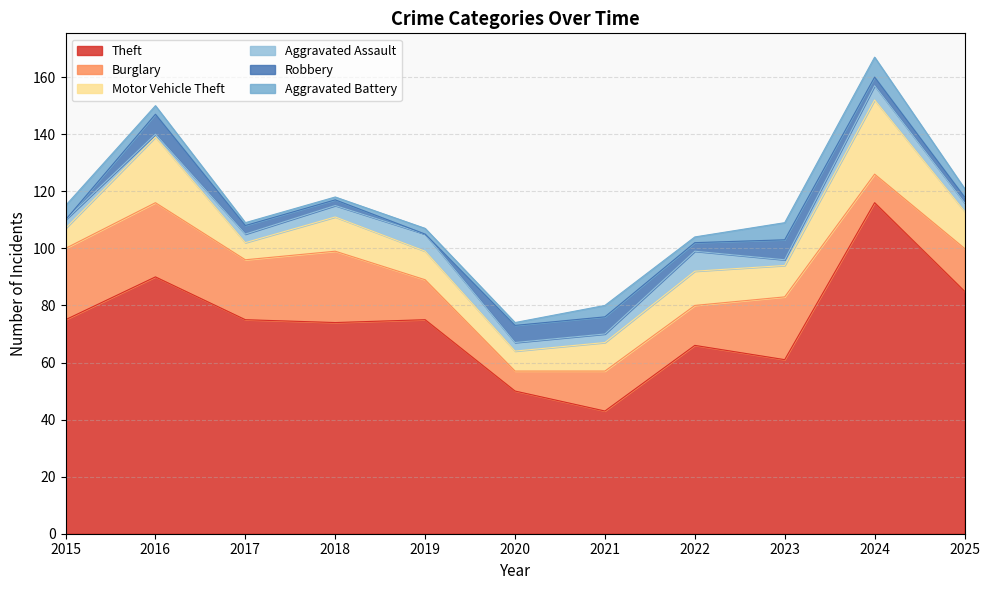

At which category does Motor Vehicle Theft reach its first local peak?

2016